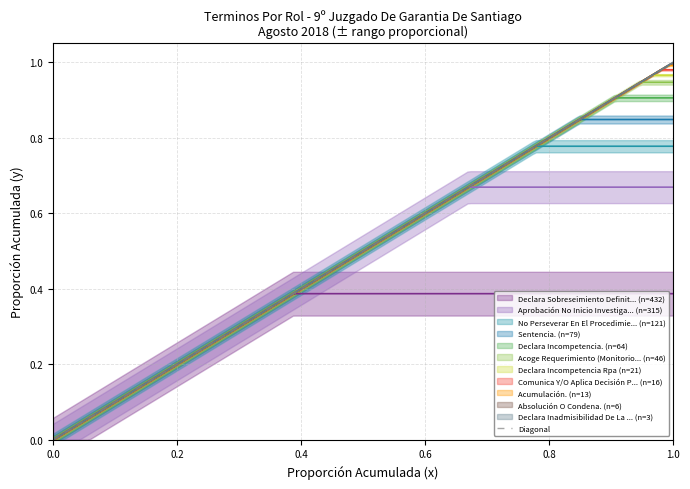

True or false: the data shows -1 at 0.0.

False